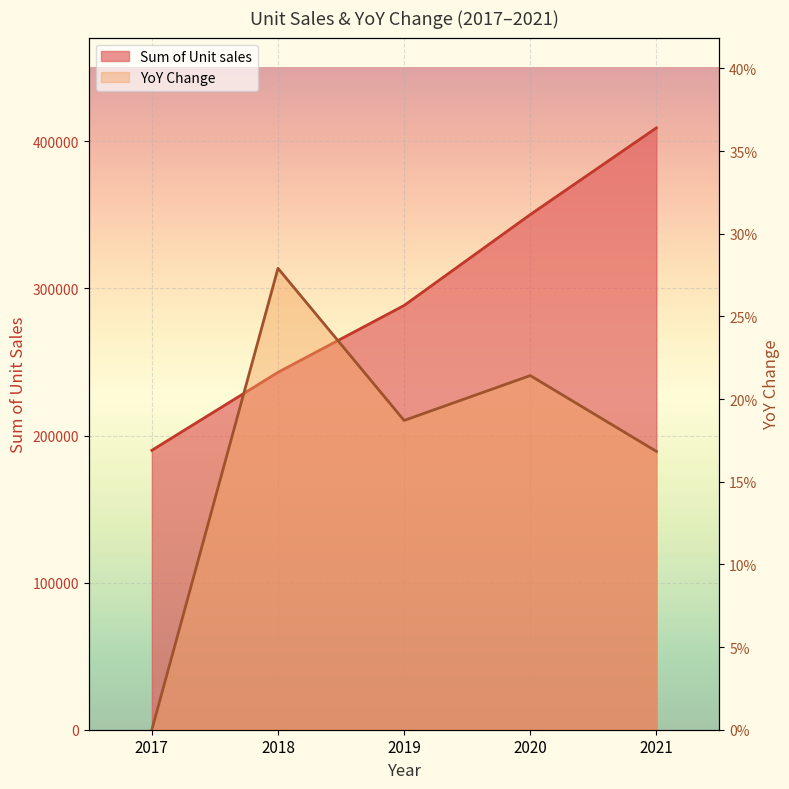

Does the chart display data point markers on the line(s)?

No